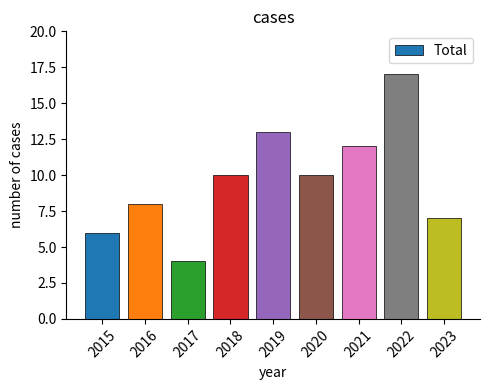

How many data points are less than 10?

4